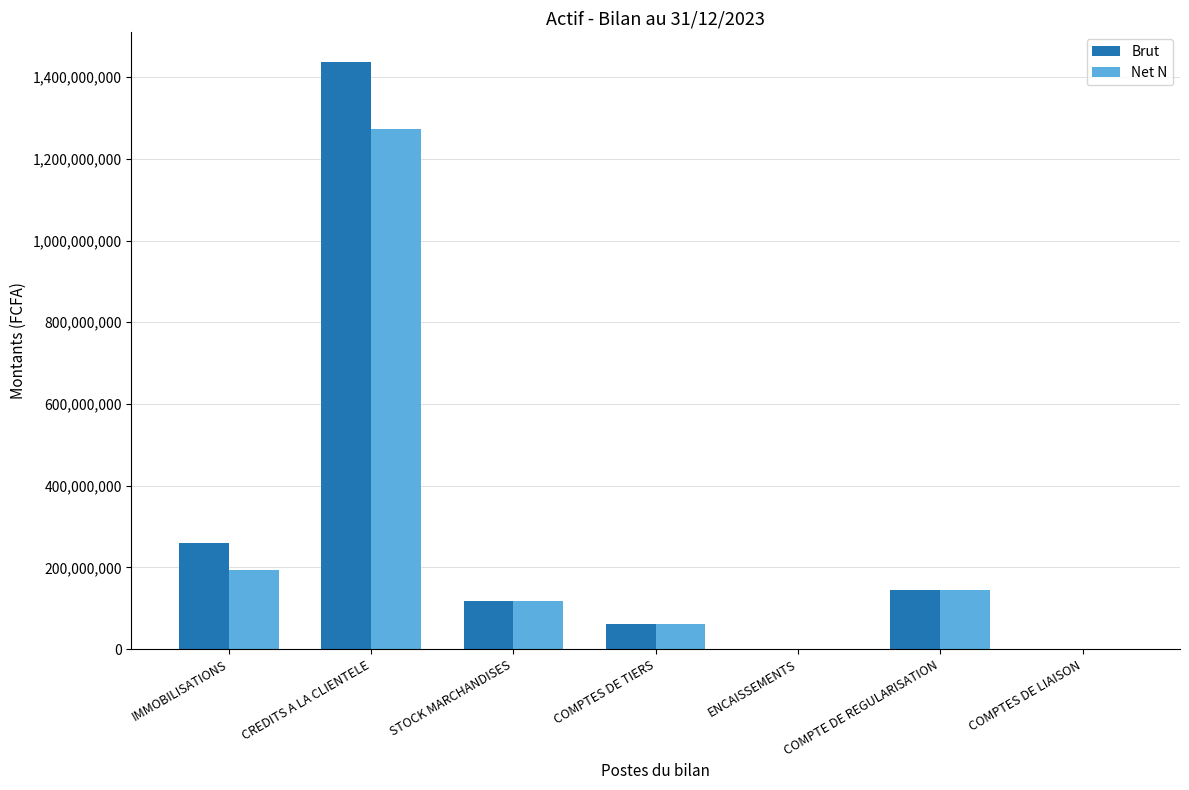

Reading left to right, list all the values displayed in this chart.

Brut: IMMOBILISATIONS=259499528	CREDITS A LA CLIENTELE=1438043810	STOCK MARCHANDISES=117988440	COMPTES DE TIERS=62128083	ENCAISSEMENTS=0	COMPTE DE REGULARISATION=143586664	COMPTES DE LIAISON=0
Net N: IMMOBILISATIONS=192275653	CREDITS A LA CLIENTELE=1273939441	STOCK MARCHANDISES=117988440	COMPTES DE TIERS=62128083	ENCAISSEMENTS=0	COMPTE DE REGULARISATION=143586664	COMPTES DE LIAISON=0